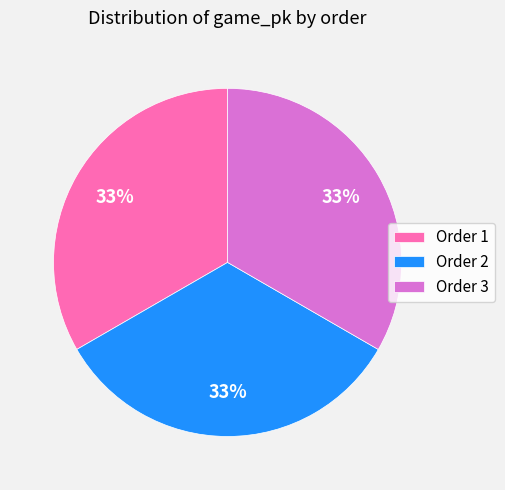

Count the number of slices in the pie.

3